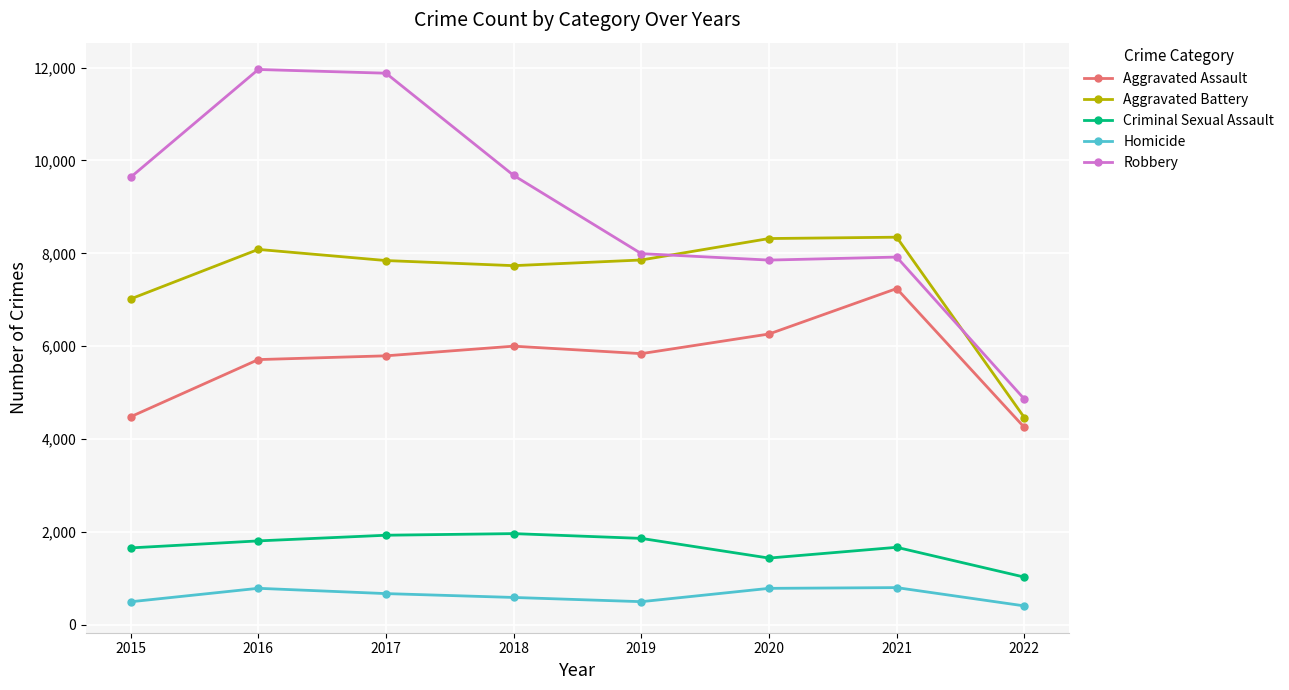

True or false: Robbery has a value of 7920 at 2021.

True